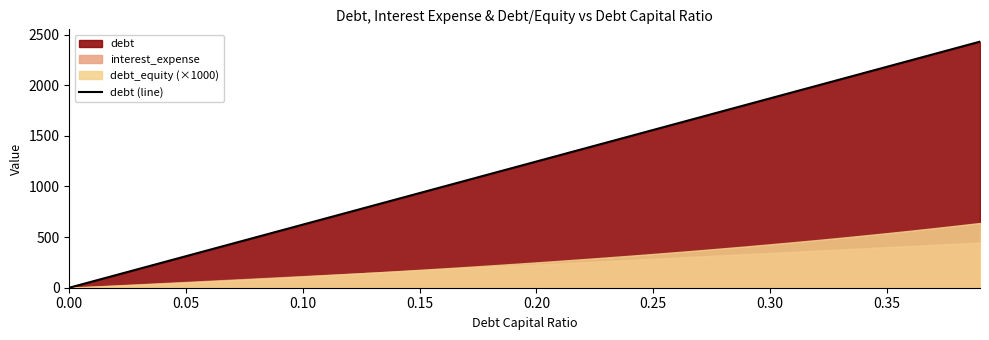

What is the maximum value for debt (line)?

2430.4